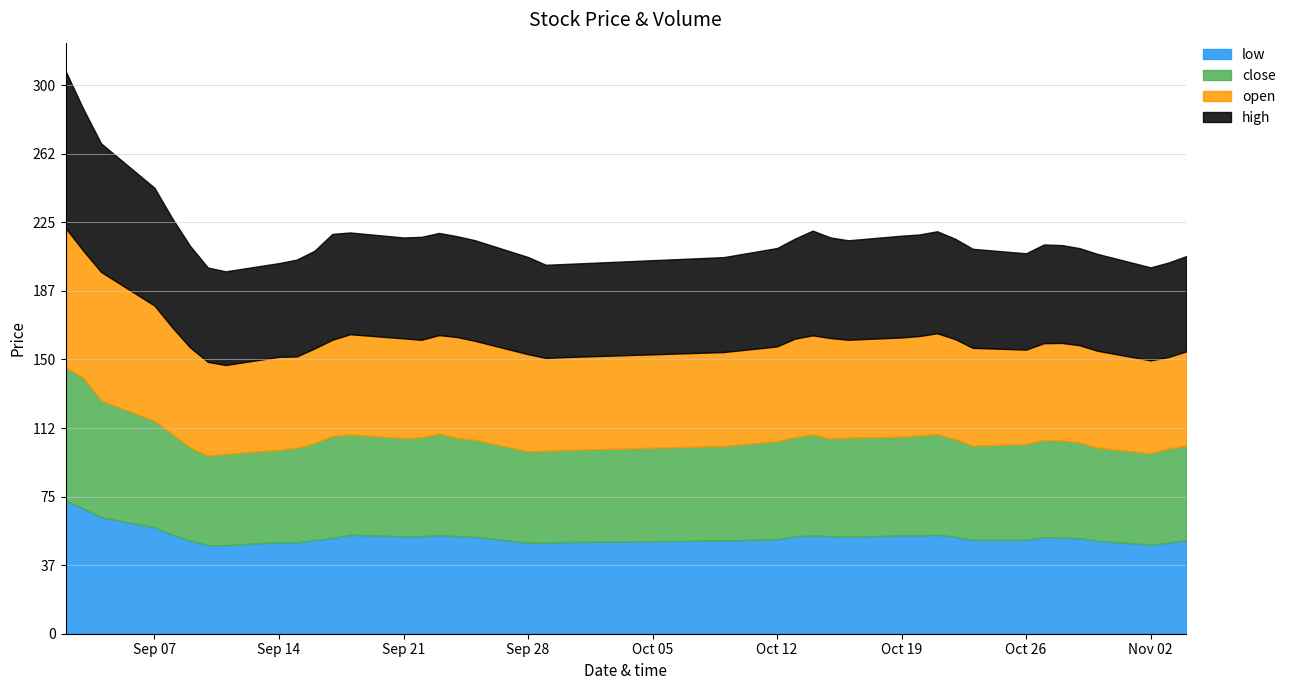

What is the lowest value of the low series?

48.3